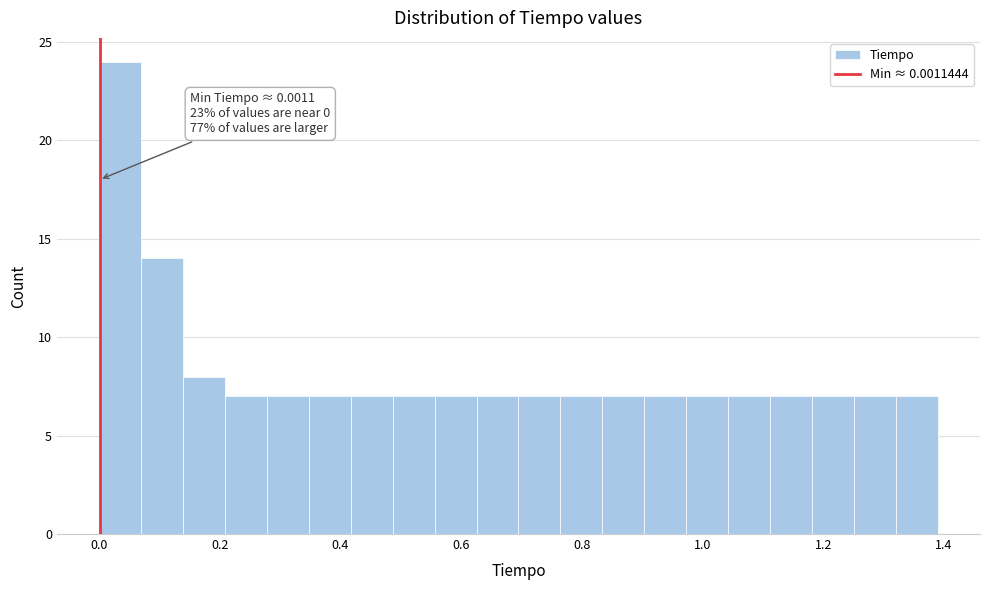

Around what value on the x-axis is the tallest bar? Give the approximate position of its centre, as read against the axis.

0.04